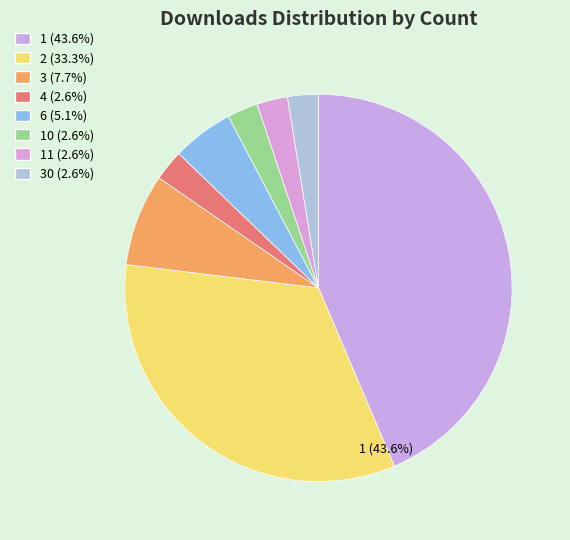

Does any single category account for the majority?

No